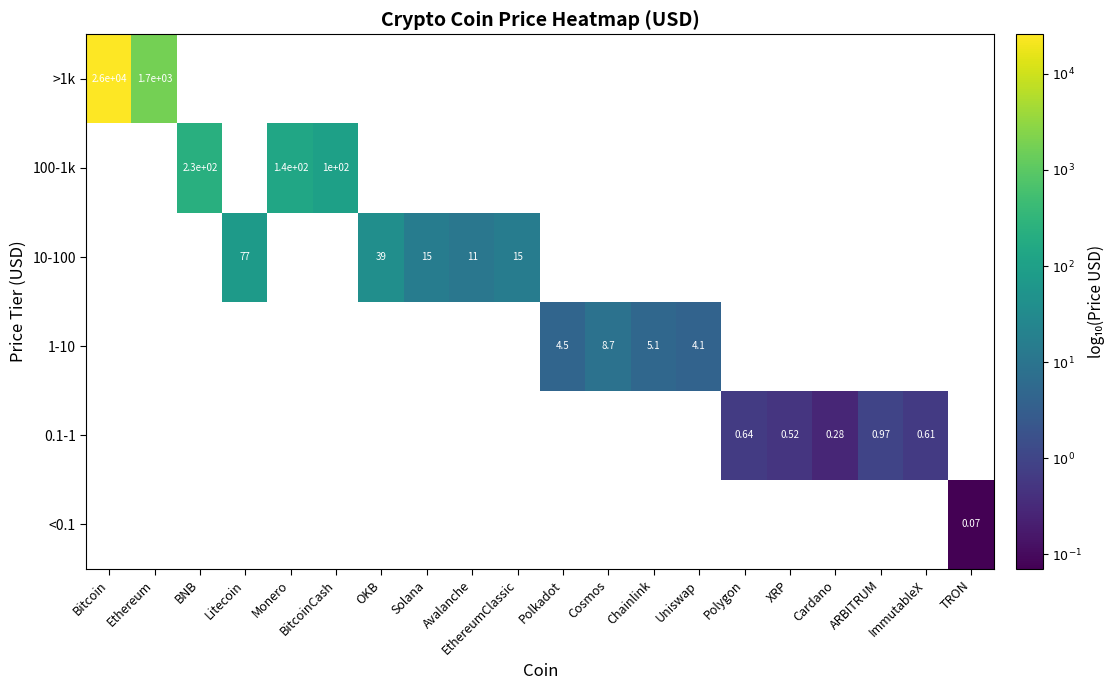

How many series are shown in this chart?

6